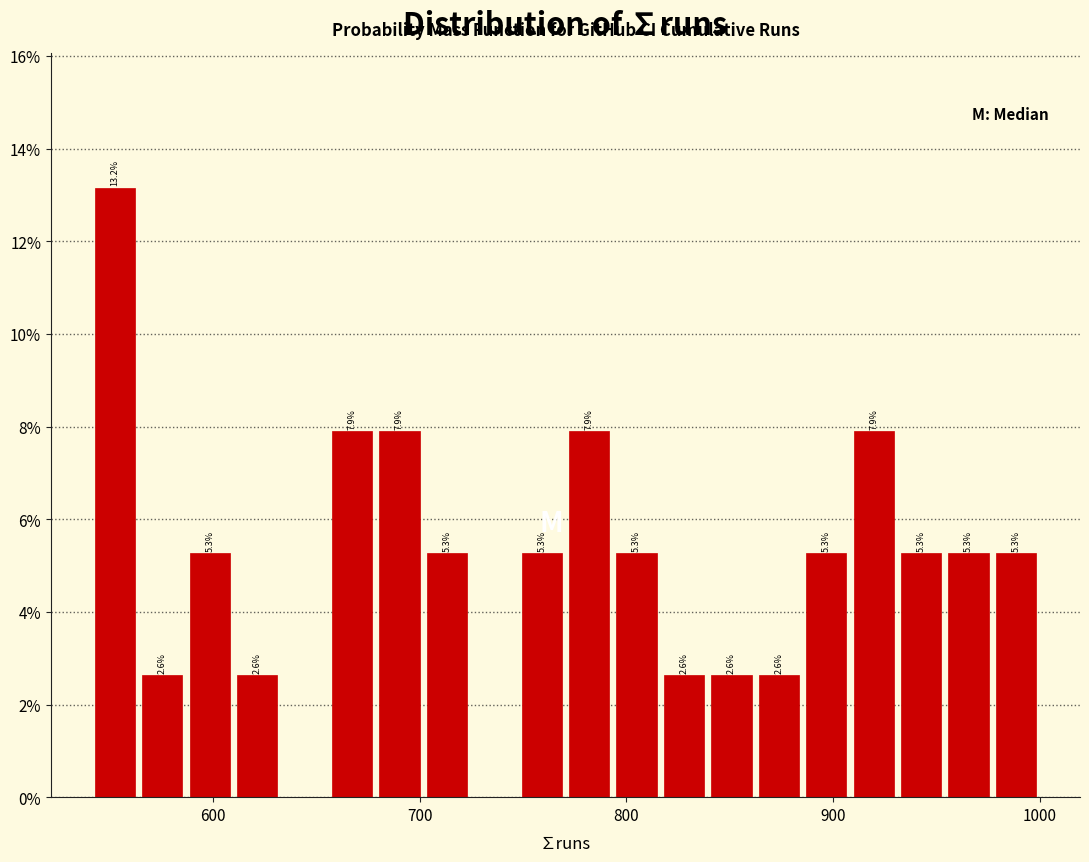

Read against the x-axis, roughly where is the centre of the tallest bar?

550